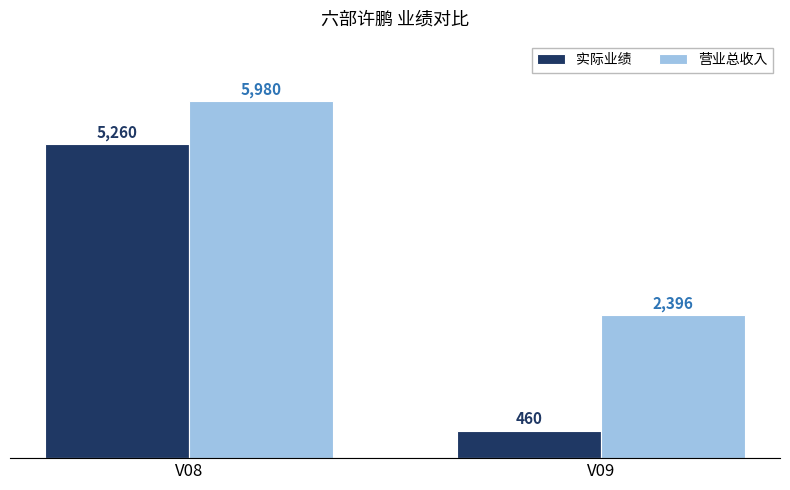

How many bars are there in total?

4